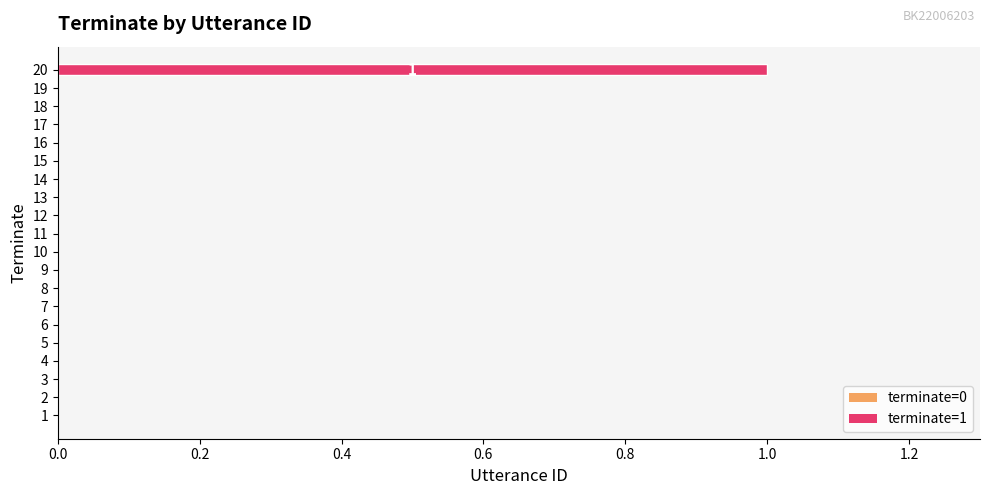

At which category does the chart reach its peak across all series?

20